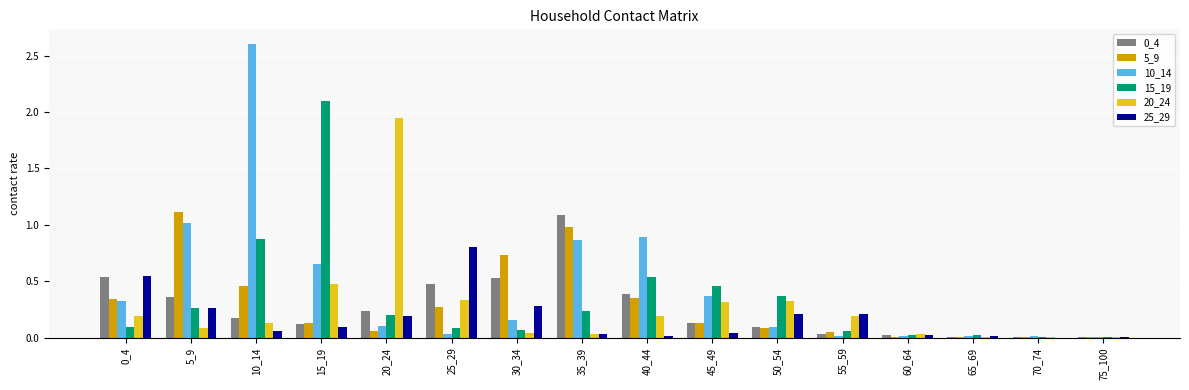

At which category does the chart reach its peak across all series?

10_14